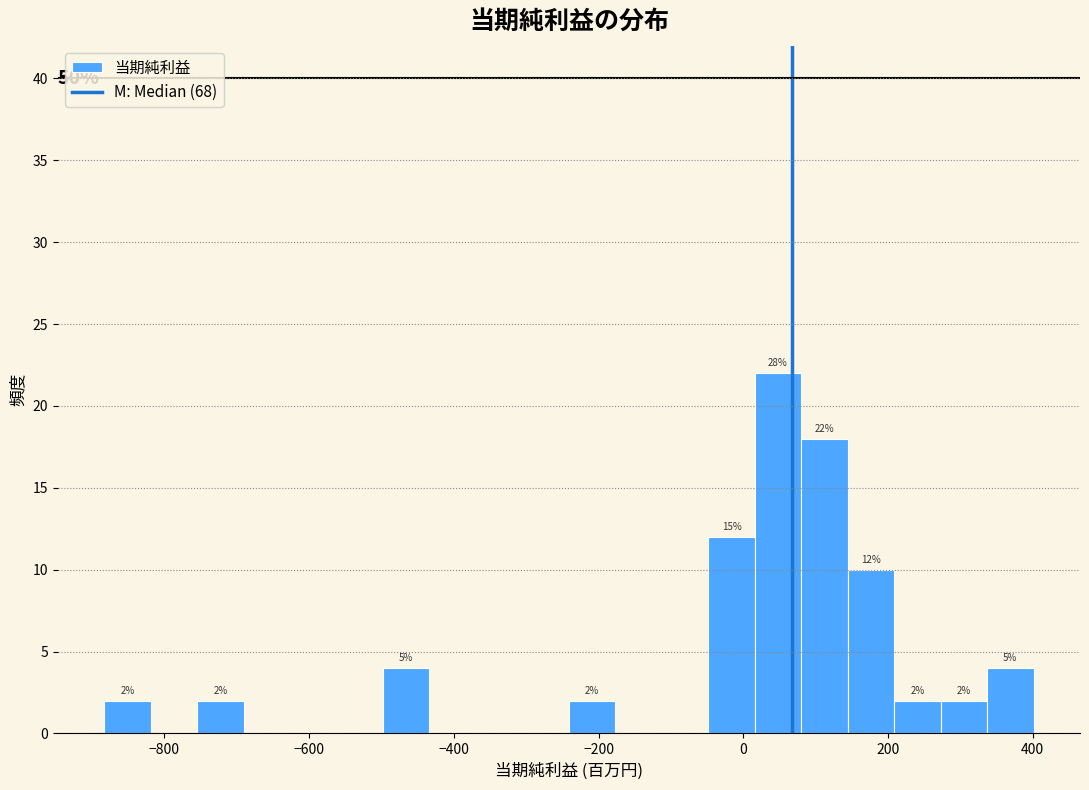

Around what value on the x-axis is the tallest bar? Give the approximate position of its centre, as read against the axis.

40